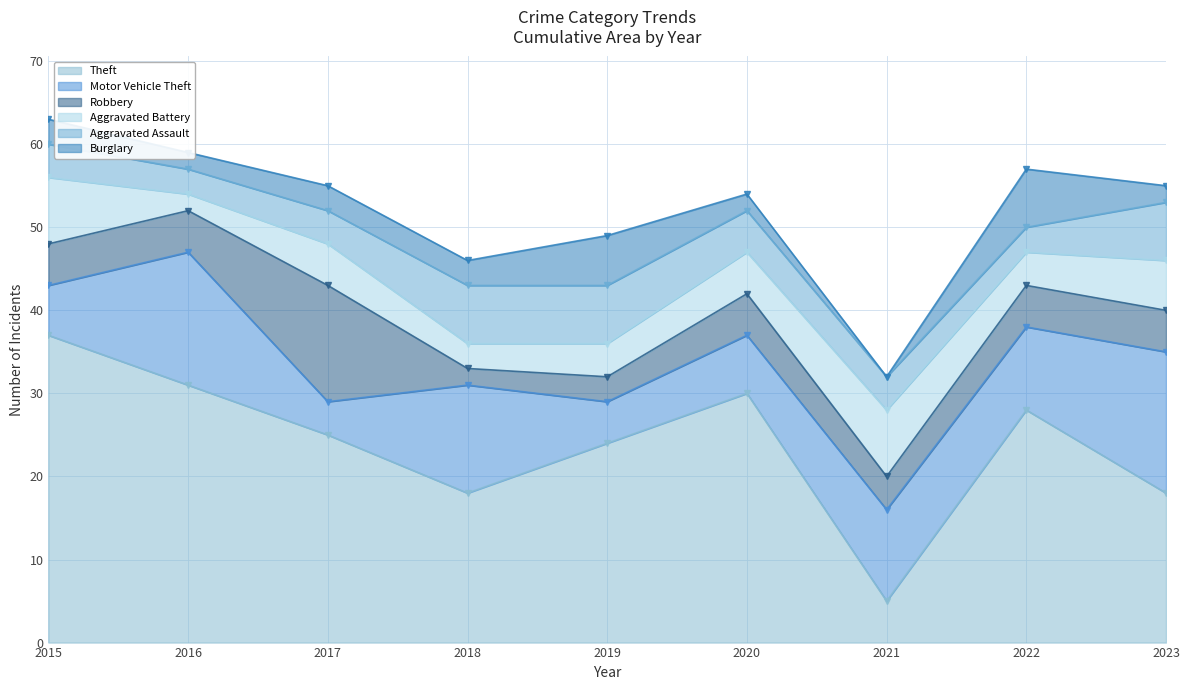

The Aggravated Assault series shows 5 at 2022. True or false?

False